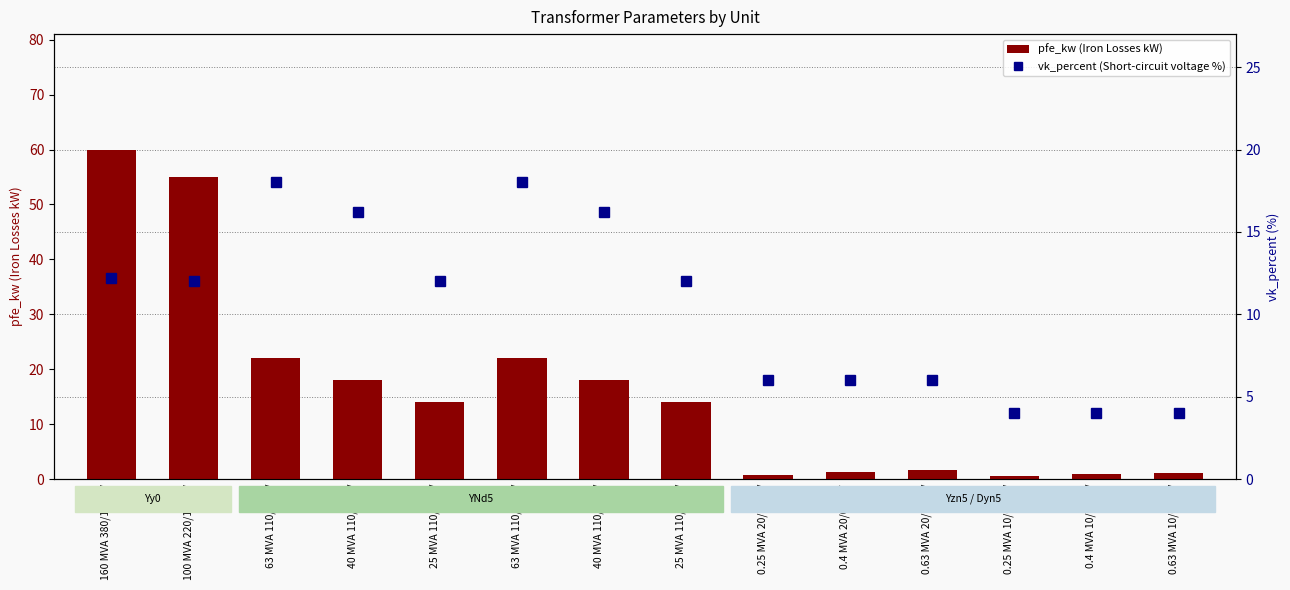

The value of vk_percent (Short-circuit voltage %) at 25 MVA 110/20 kV is 12.0. True or false?

True